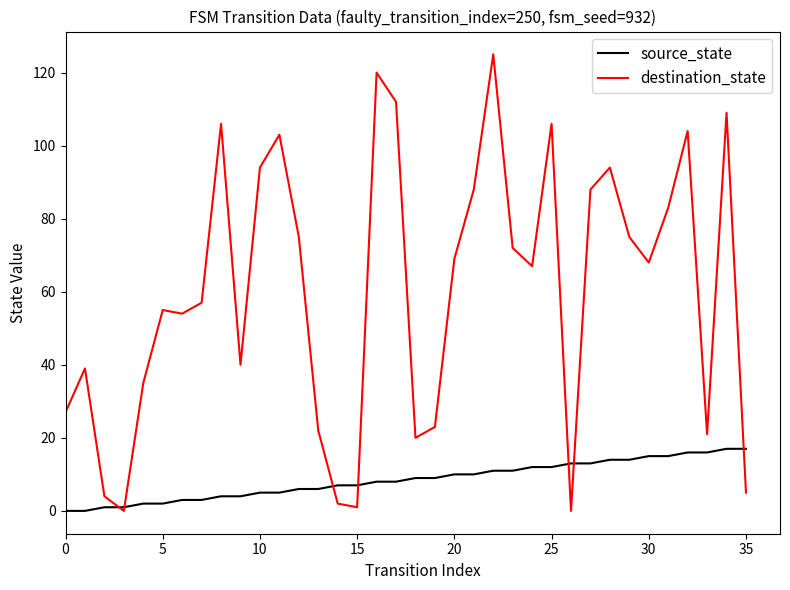

List the series in order of their overall mean, lowest first.

source_state, destination_state